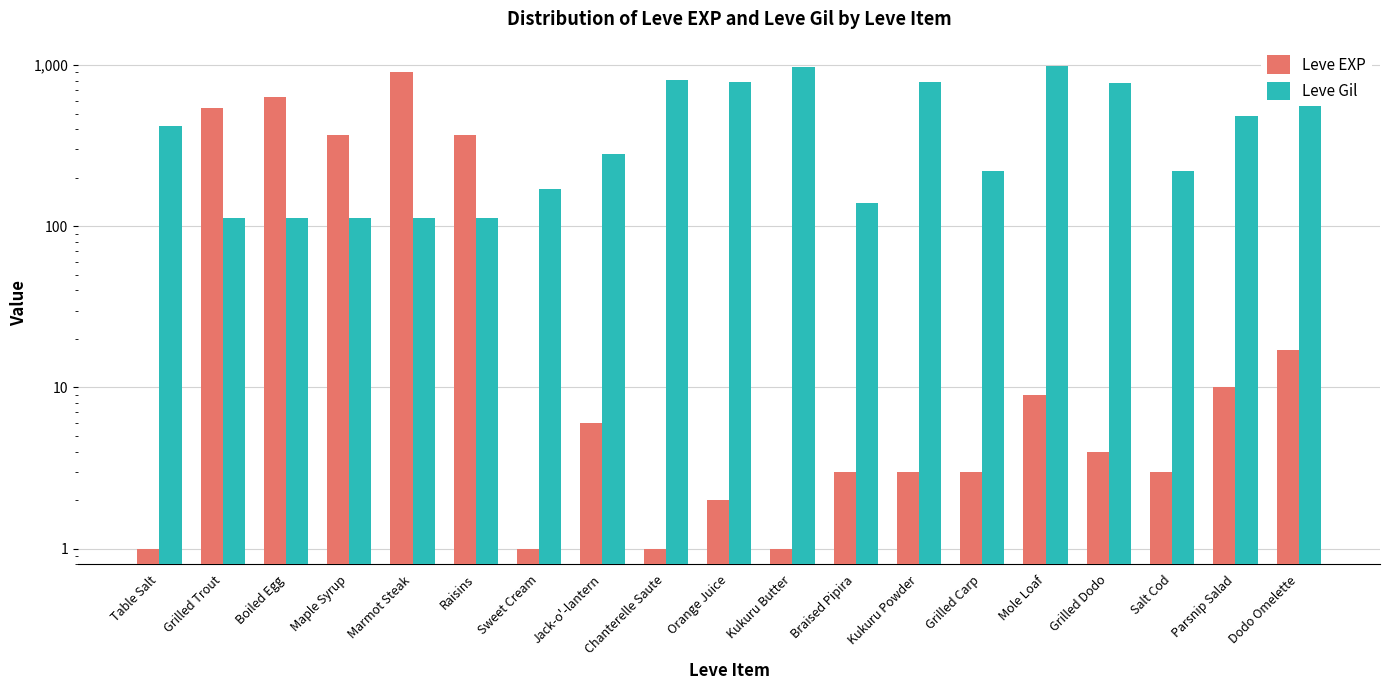

Are the bars horizontal?

No